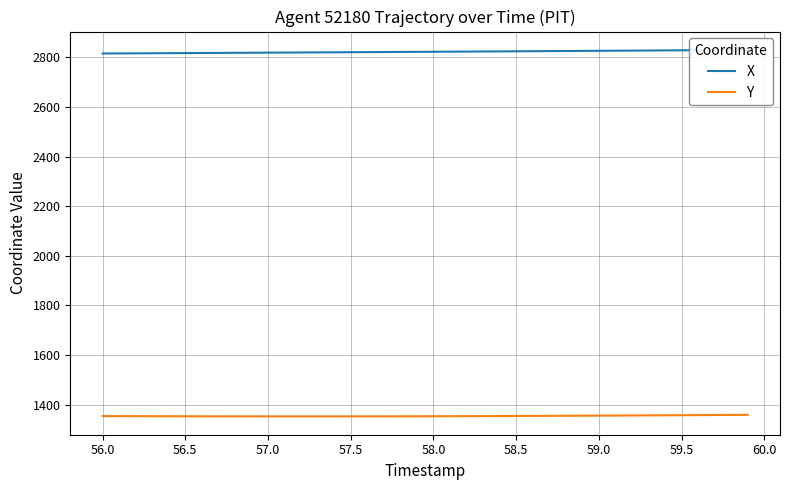

True or false: Y and X intersect in this chart.

False